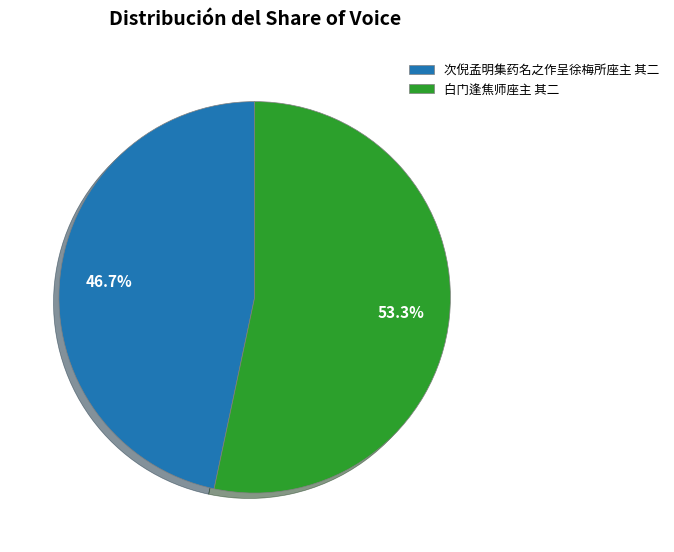

To the nearest percent, what is the combined percentage of 次倪孟明集药名之作呈徐梅所座主 其二 and 白门逢焦师座主 其二?

100%